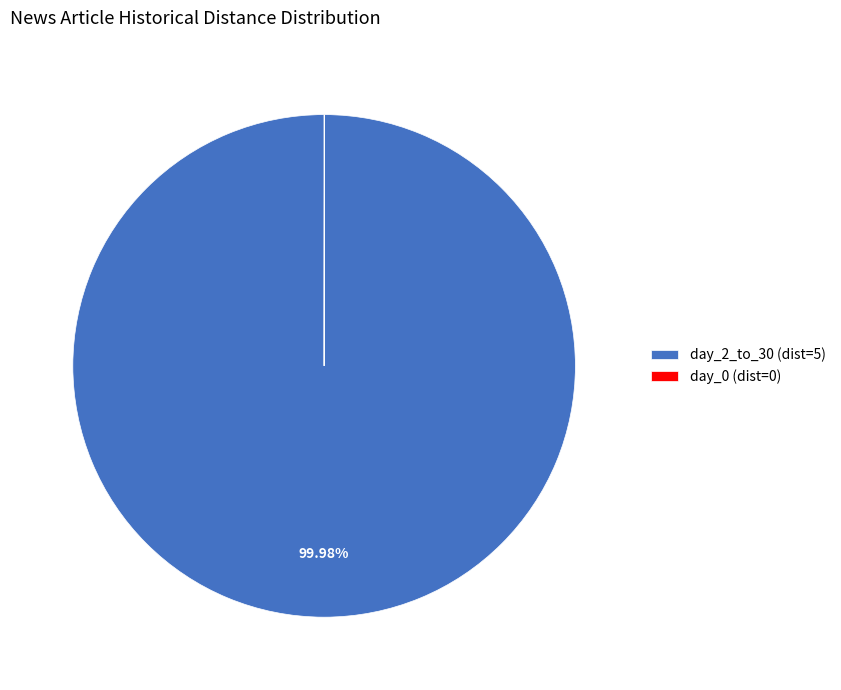

Does any single category account for the majority?

Yes